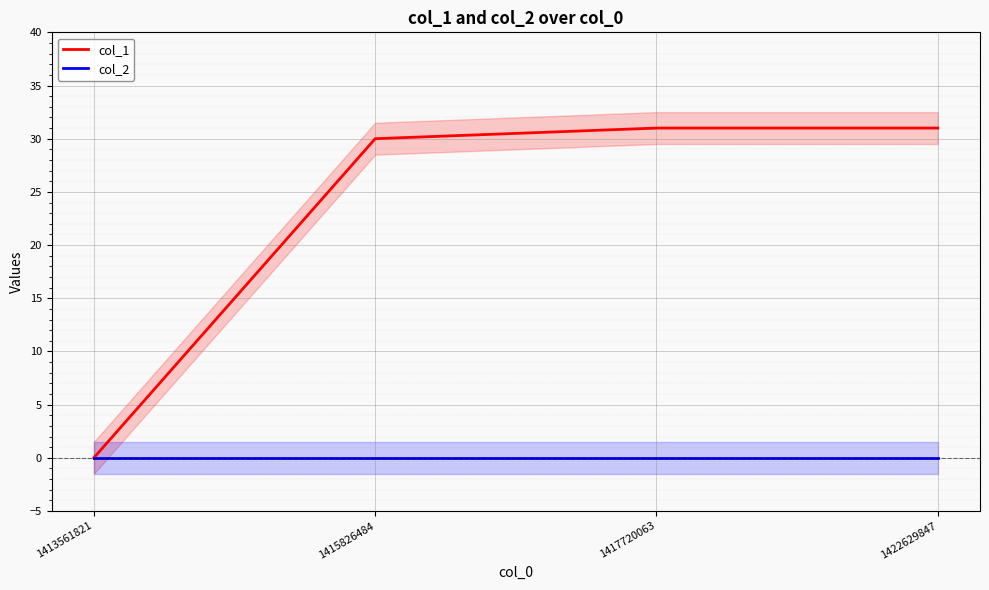

True or false: col_2 and col_1 cross at least once.

False